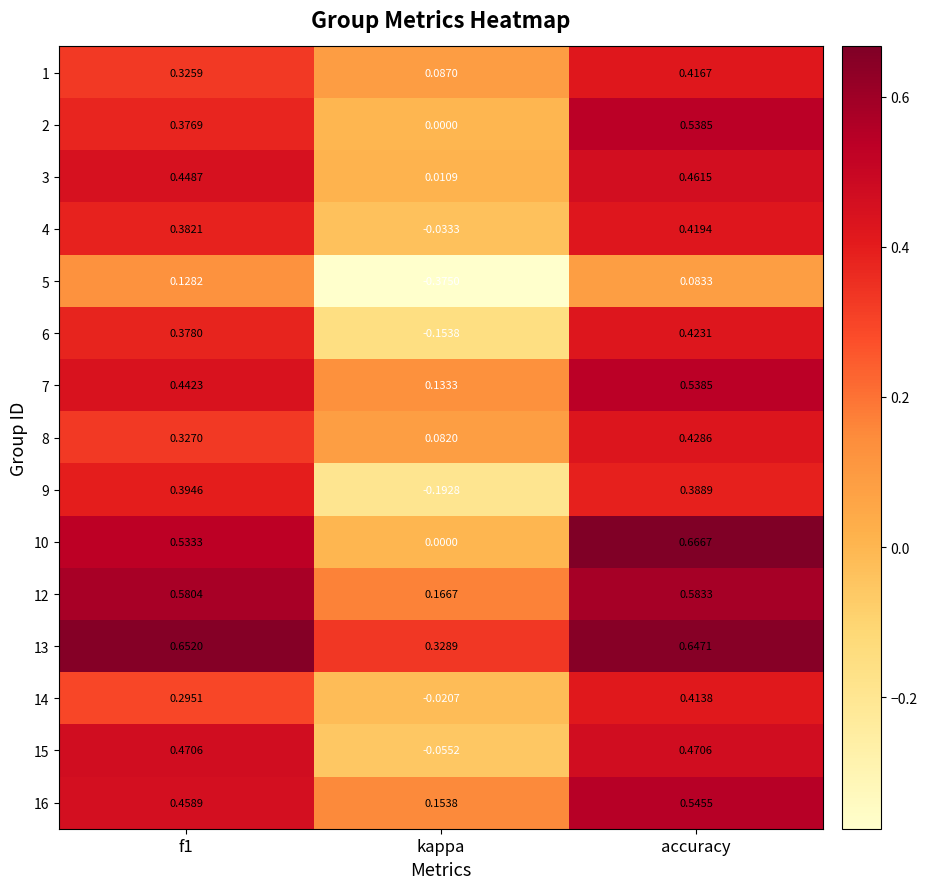

At which label is 7 closest to 0?

kappa